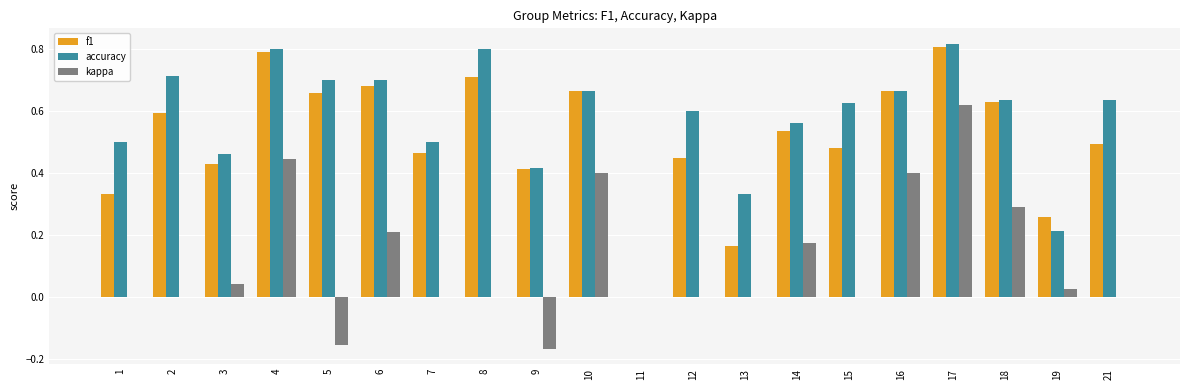

How many values in accuracy are above zero?

19